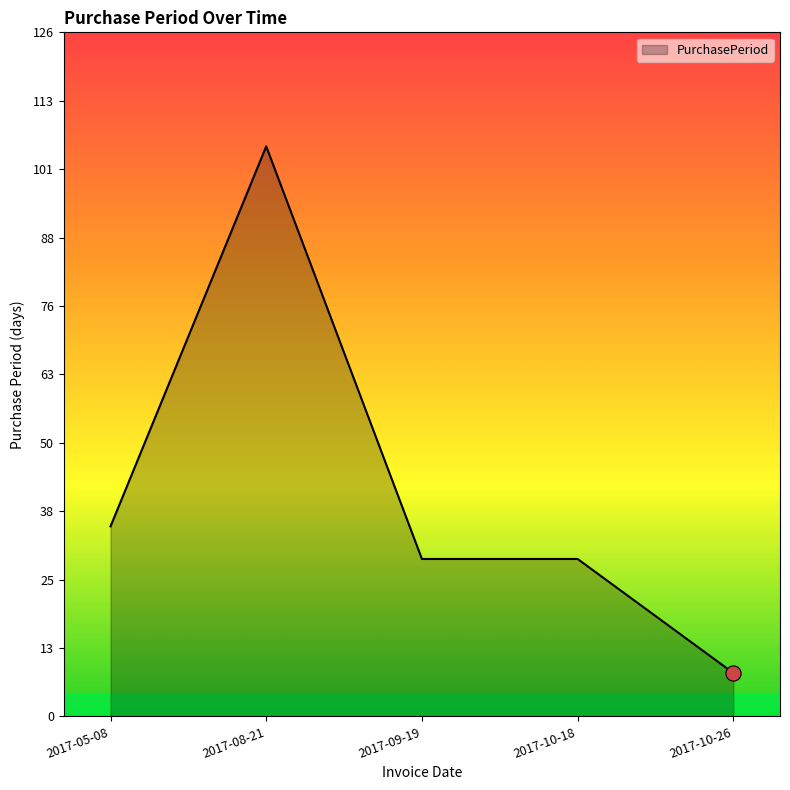

What is the change in value from 2017-05-08 to 2017-10-18?

-6